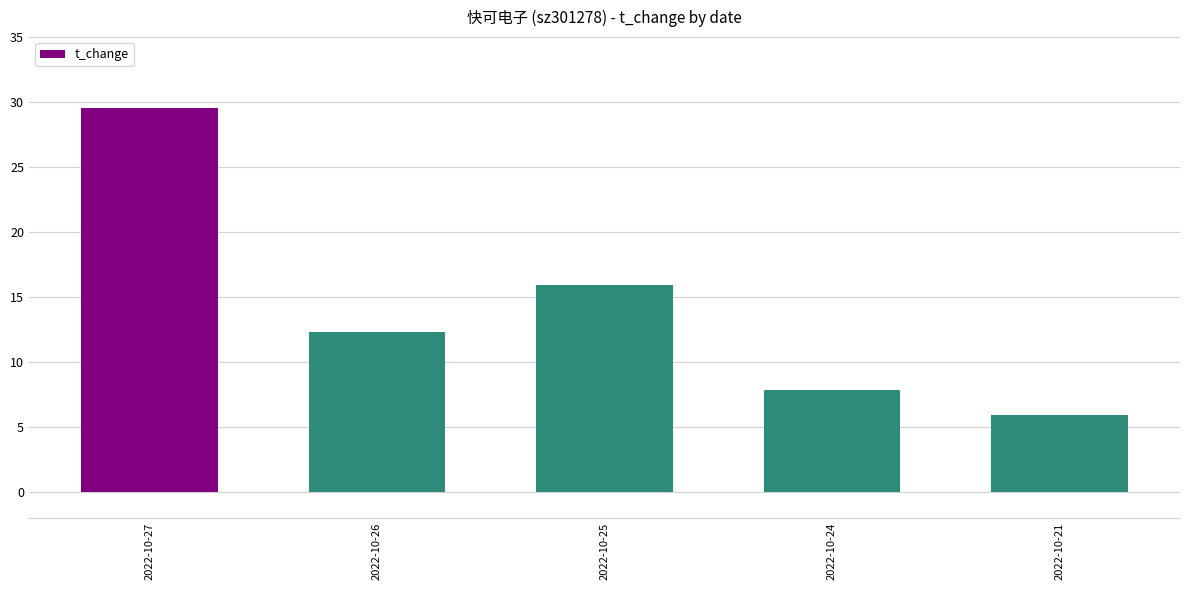

At which category does the chart reach its minimum across all series?

2022-10-21